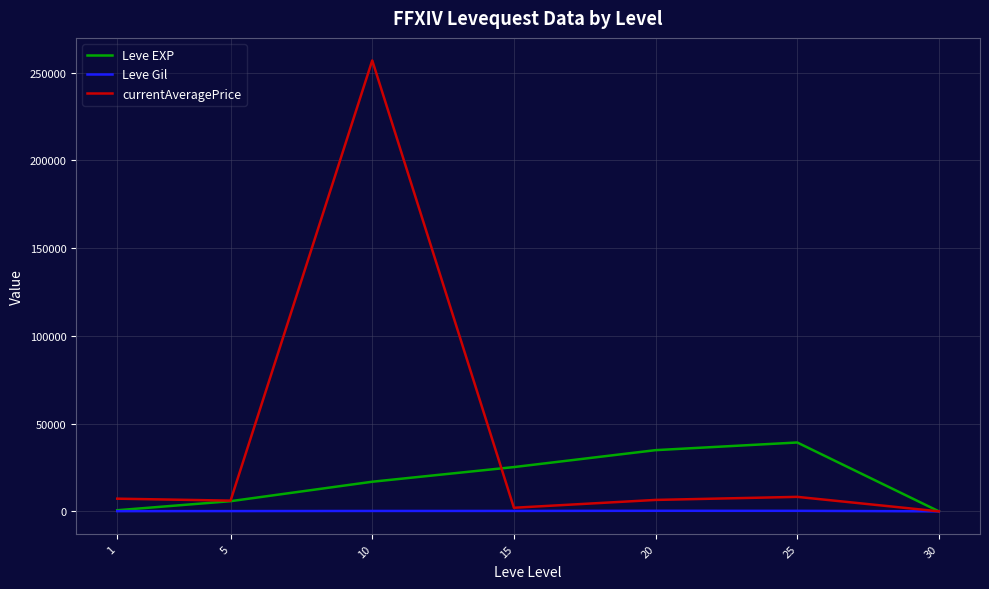

What is the difference between the Leve Gil values at 10 and 20?

83.5